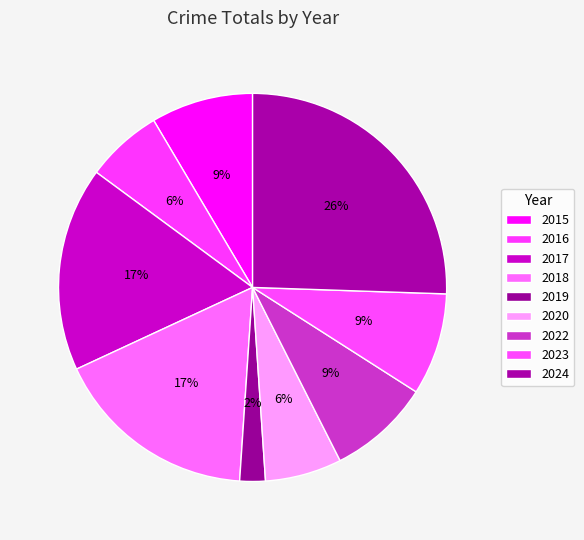

Does any single category account for the majority?

No